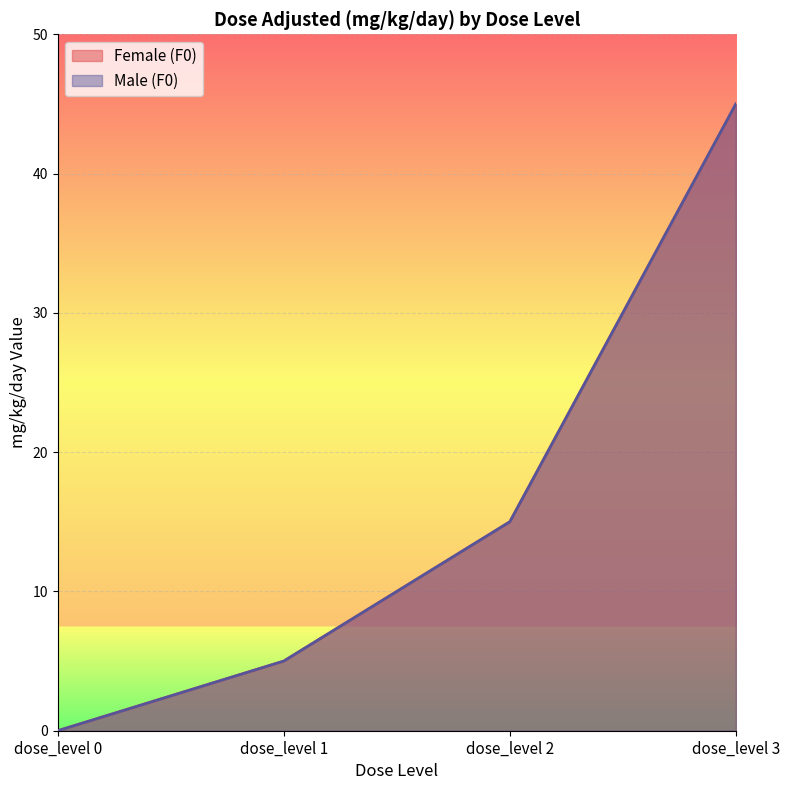

At how many categories does at least one series exceed 42?

1